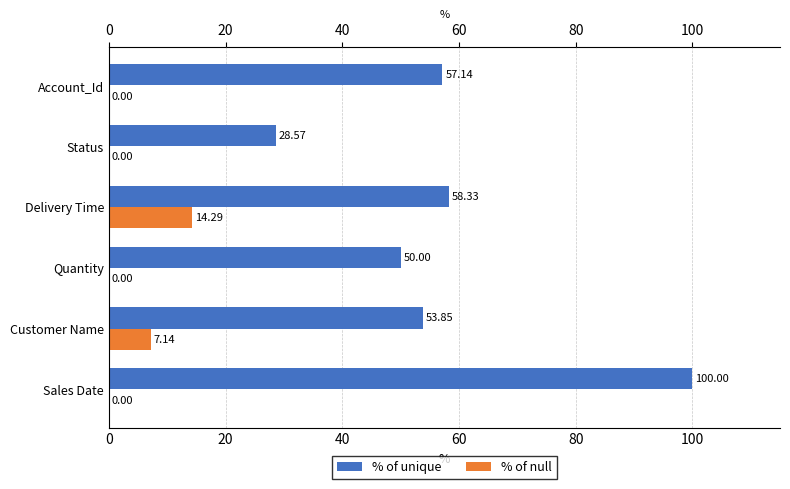

What is the sum of all % of unique values?

347.9